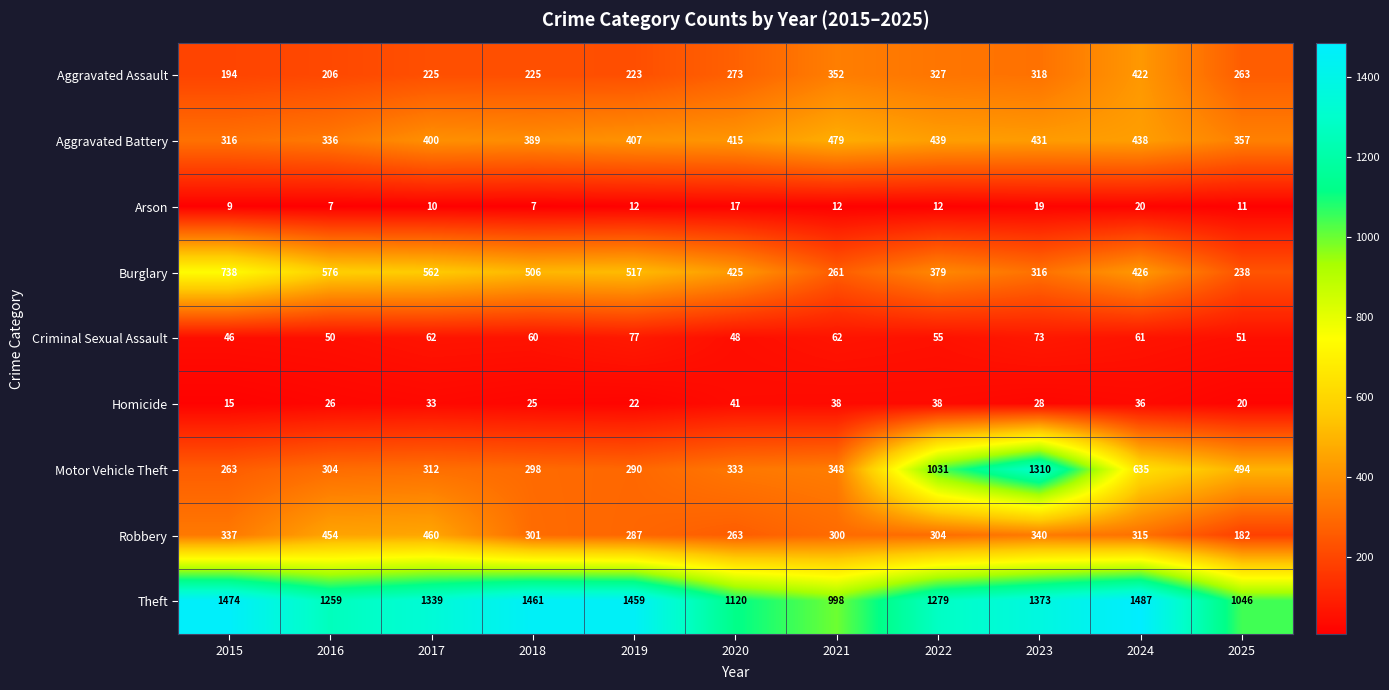

The Criminal Sexual Assault series shows 62 at 2017. True or false?

True